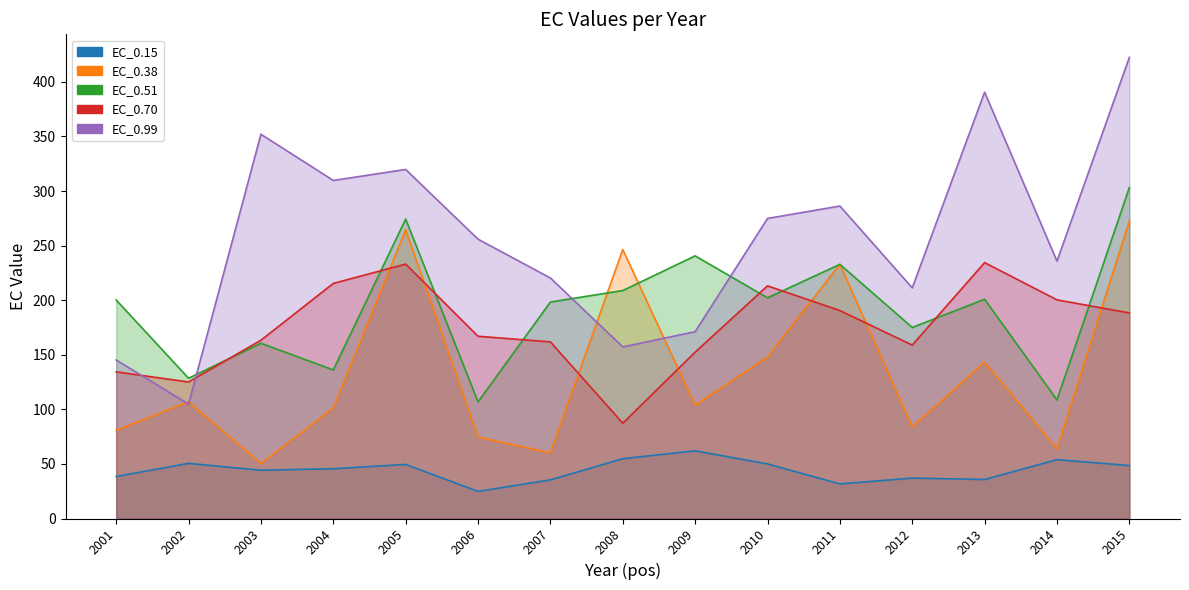

What is the smallest value displayed?

24.8